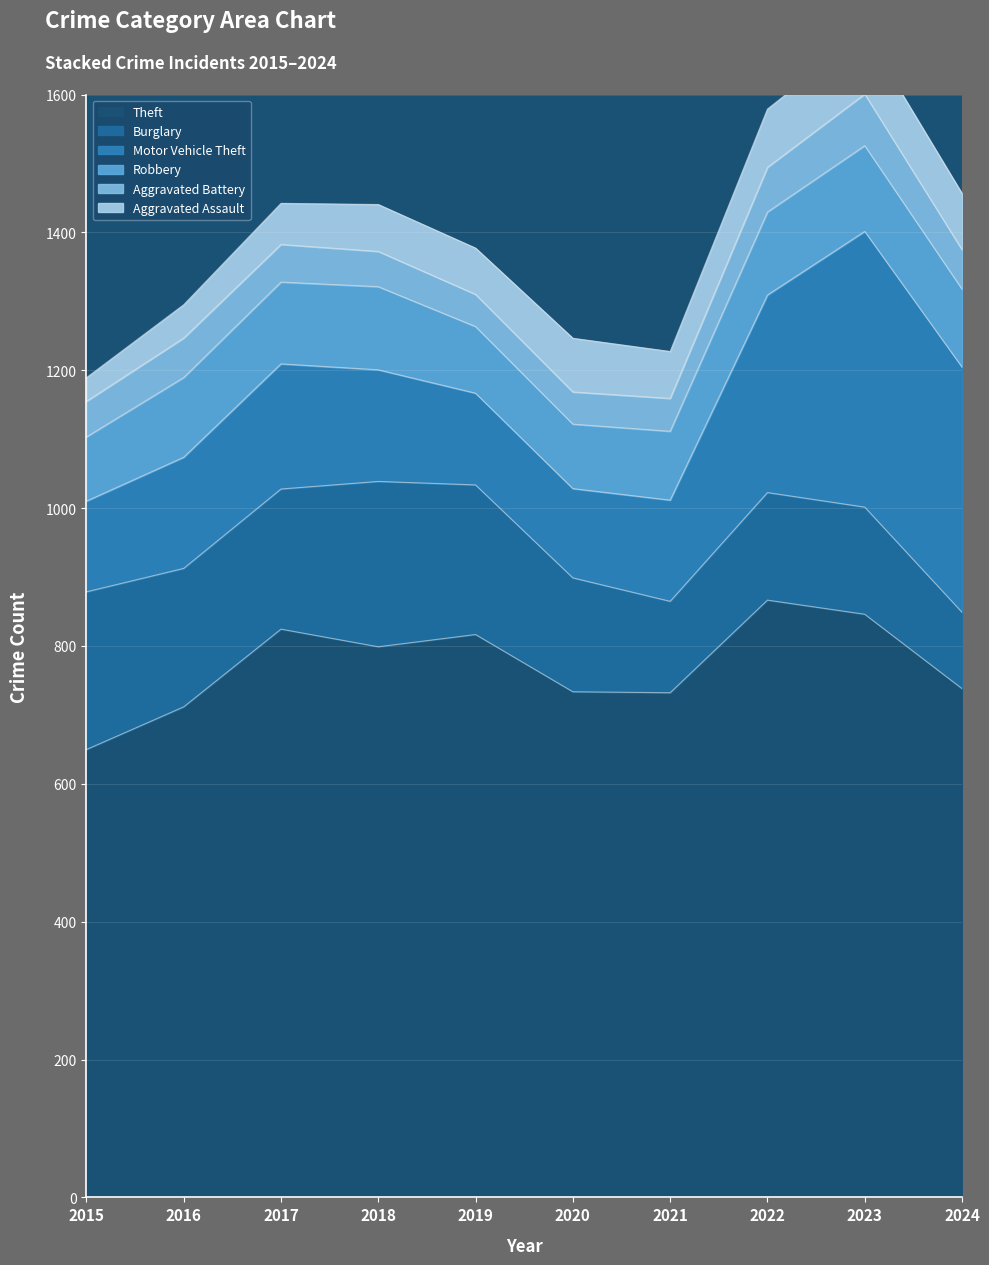

List the labels in order of Aggravated Assault value, smallest first.

2015, 2016, 2021, 2017, 2019, 2018, 2024, 2020, 2022, 2023